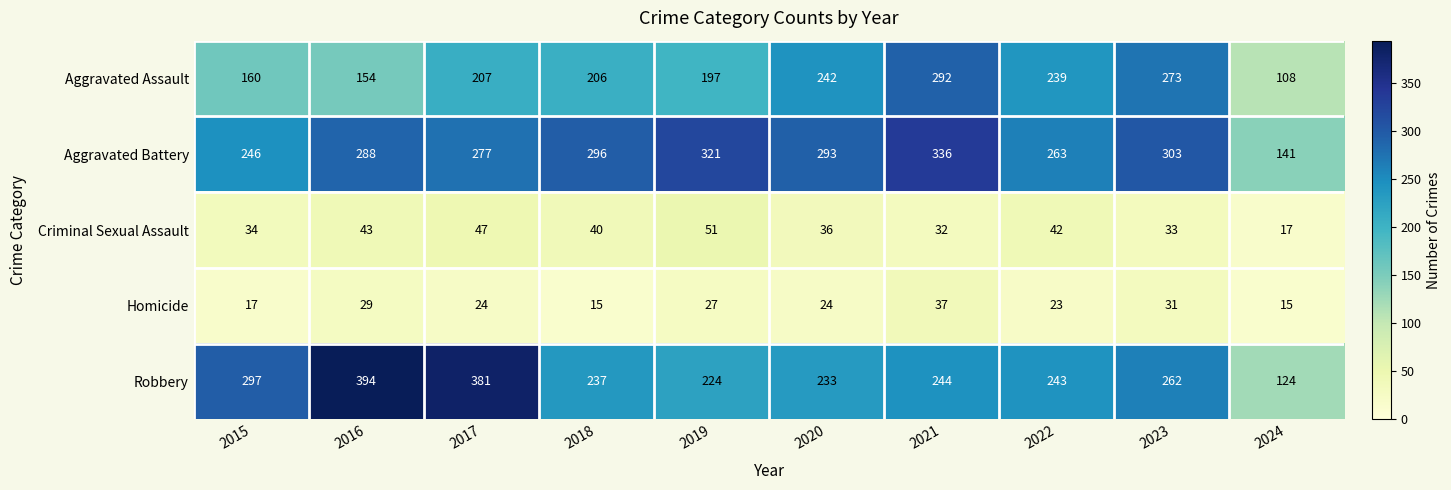

Rank the series at 2019 from highest to lowest value.

Aggravated Battery, Robbery, Aggravated Assault, Criminal Sexual Assault, Homicide